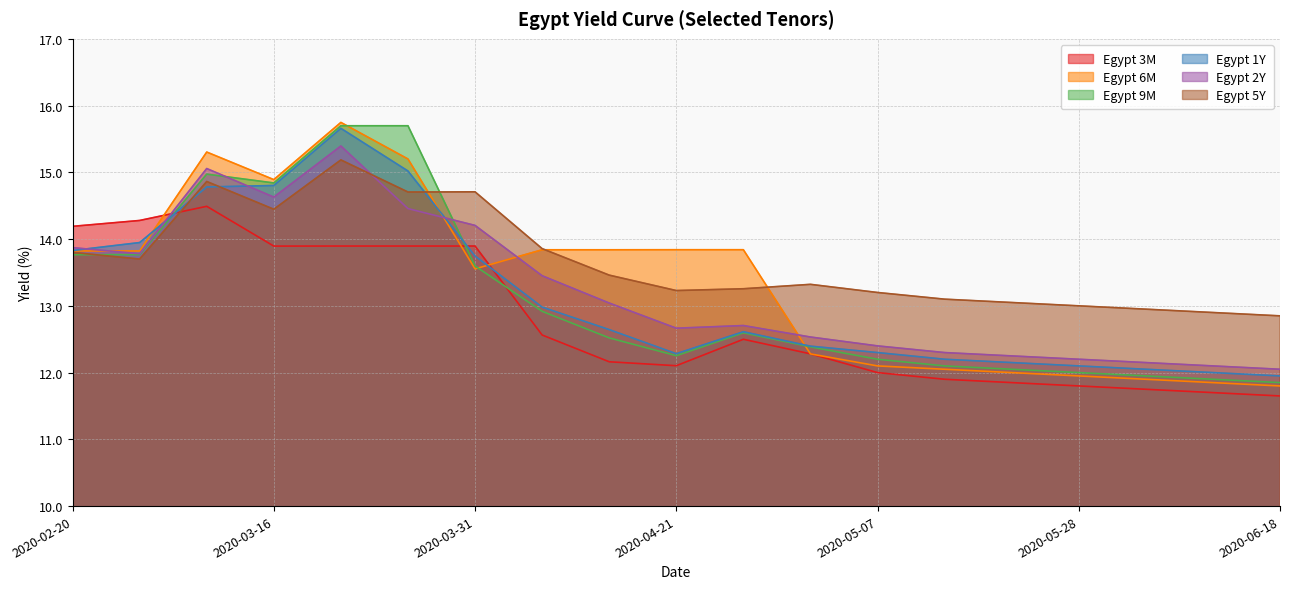

What is the difference between the second highest and second lowest values in the Egypt 2Y series?

3.0